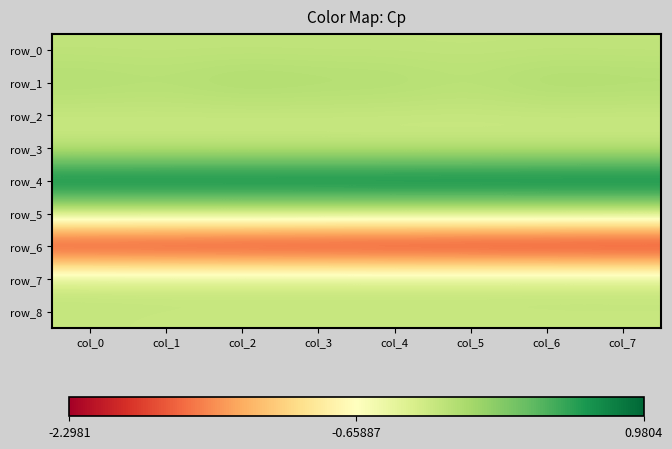

Which series changed the most between col_0 and col_4?

row_6